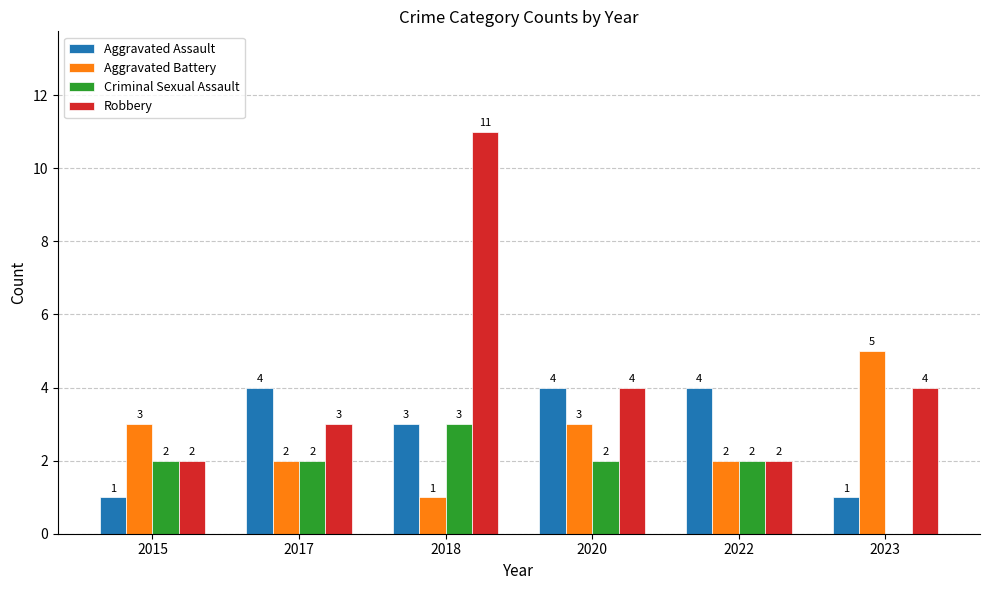

What is the approximate value of Robbery at 2018?

11